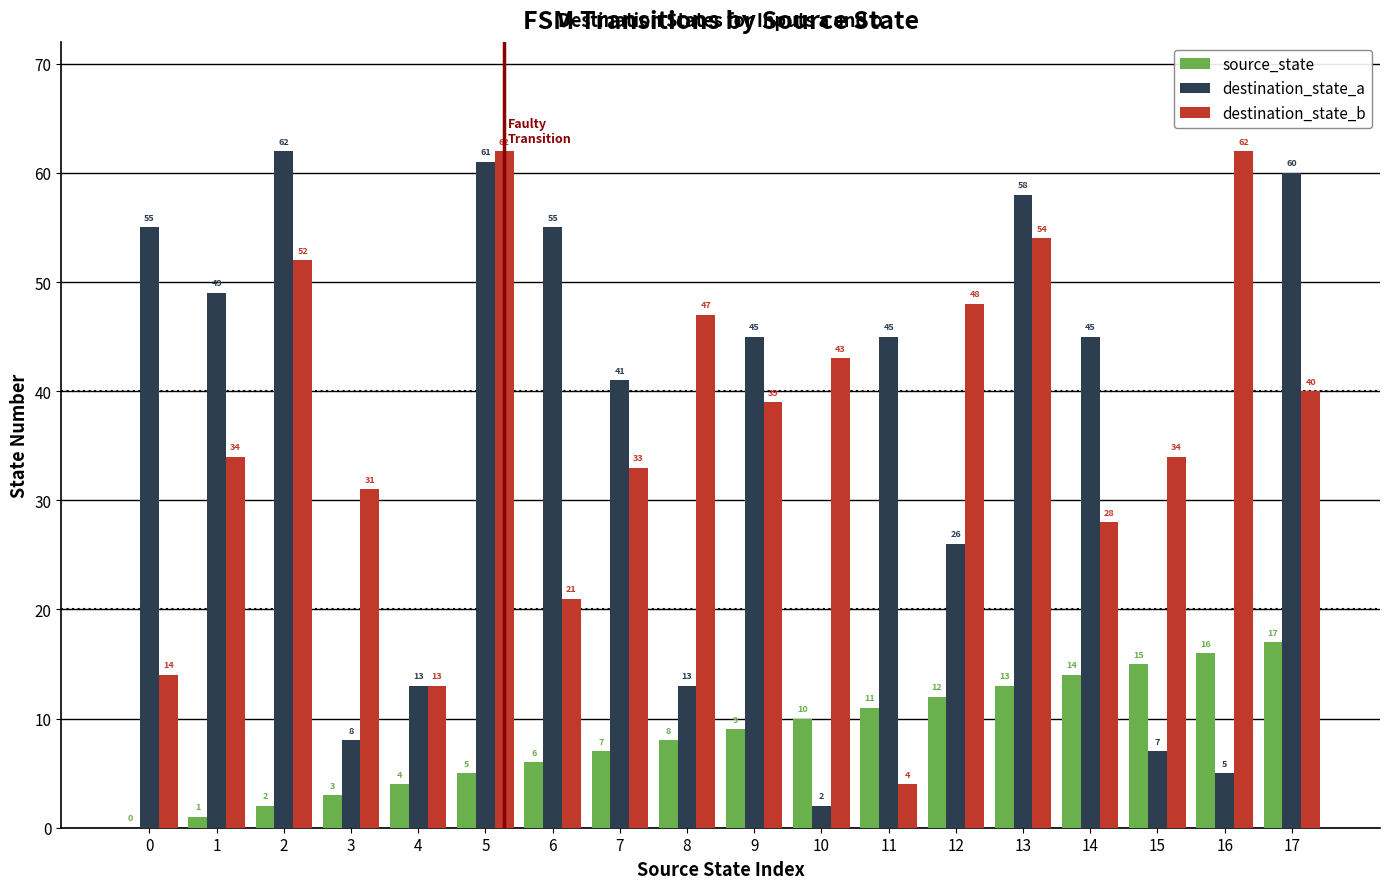

Count the number of categories in the chart.

18